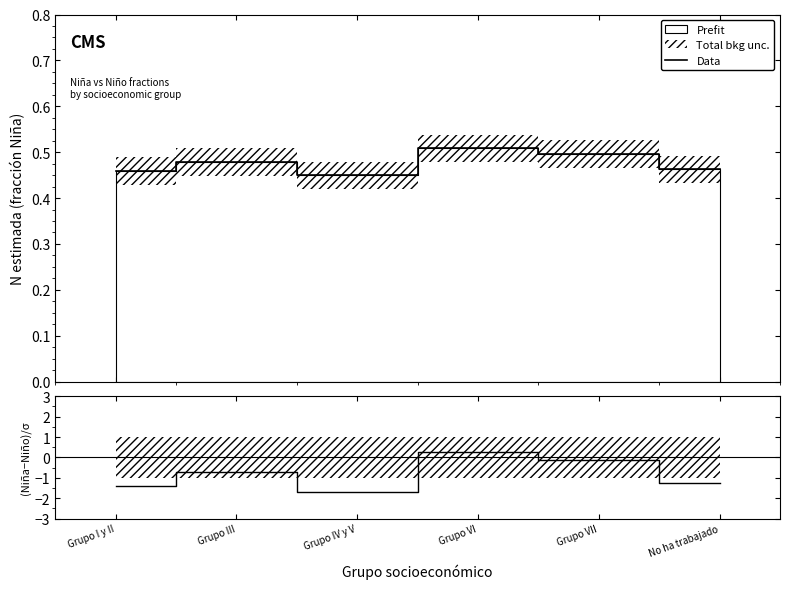

The value of Data at No ha trabajado is 0.8. True or false?

False